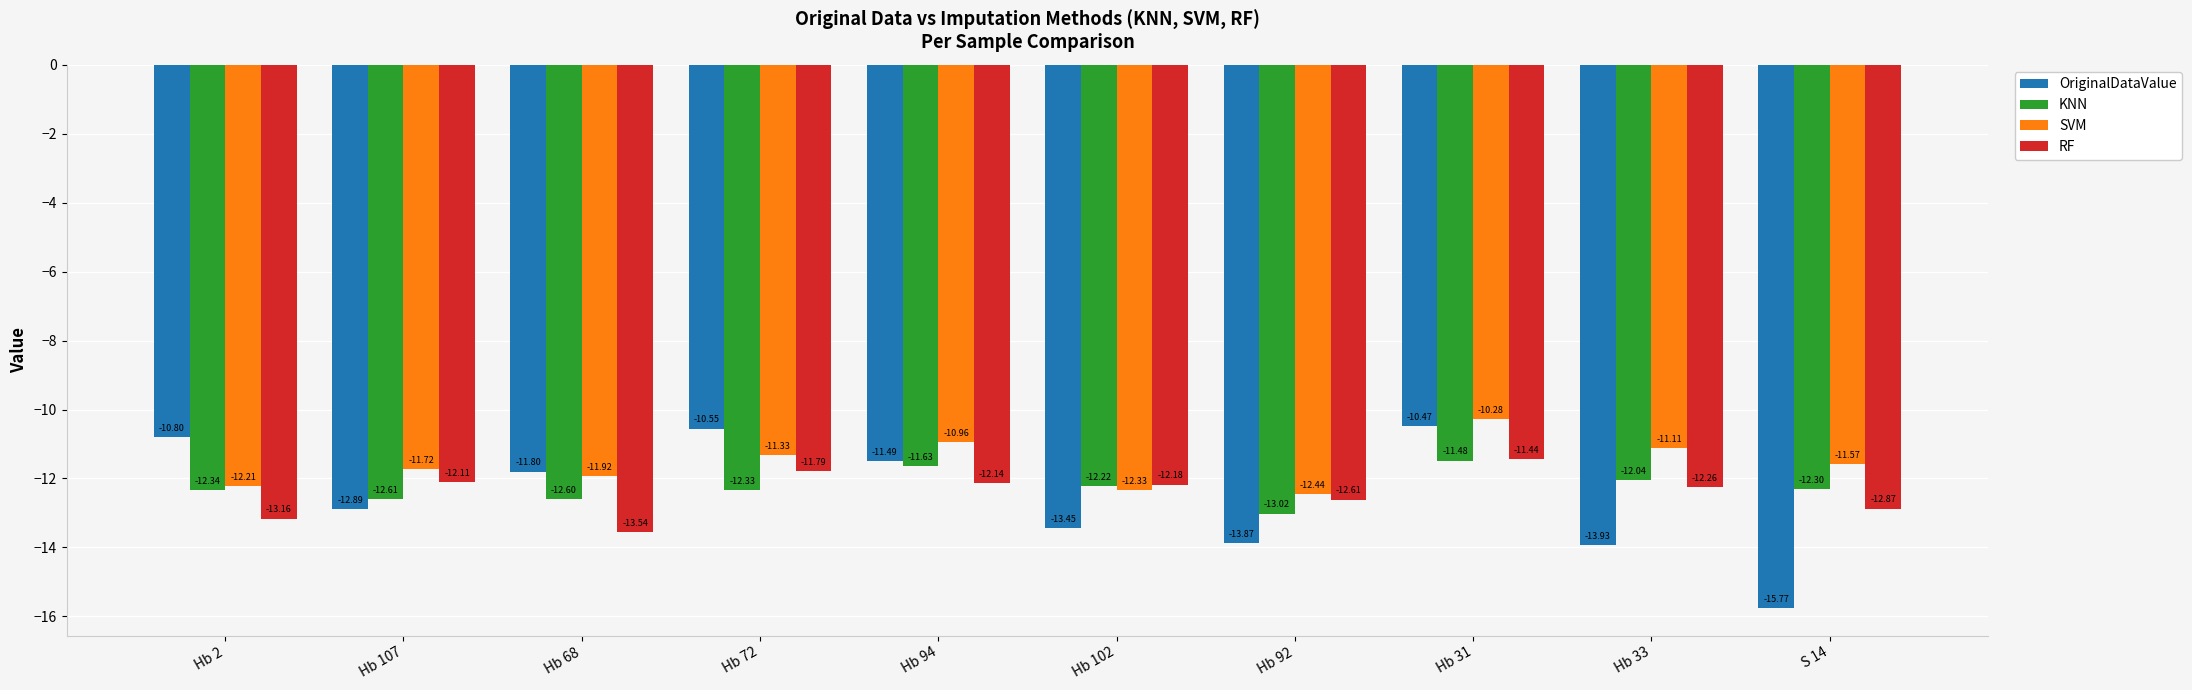

What is the difference between the SVM values at Hb 31 and Hb 2?

1.9